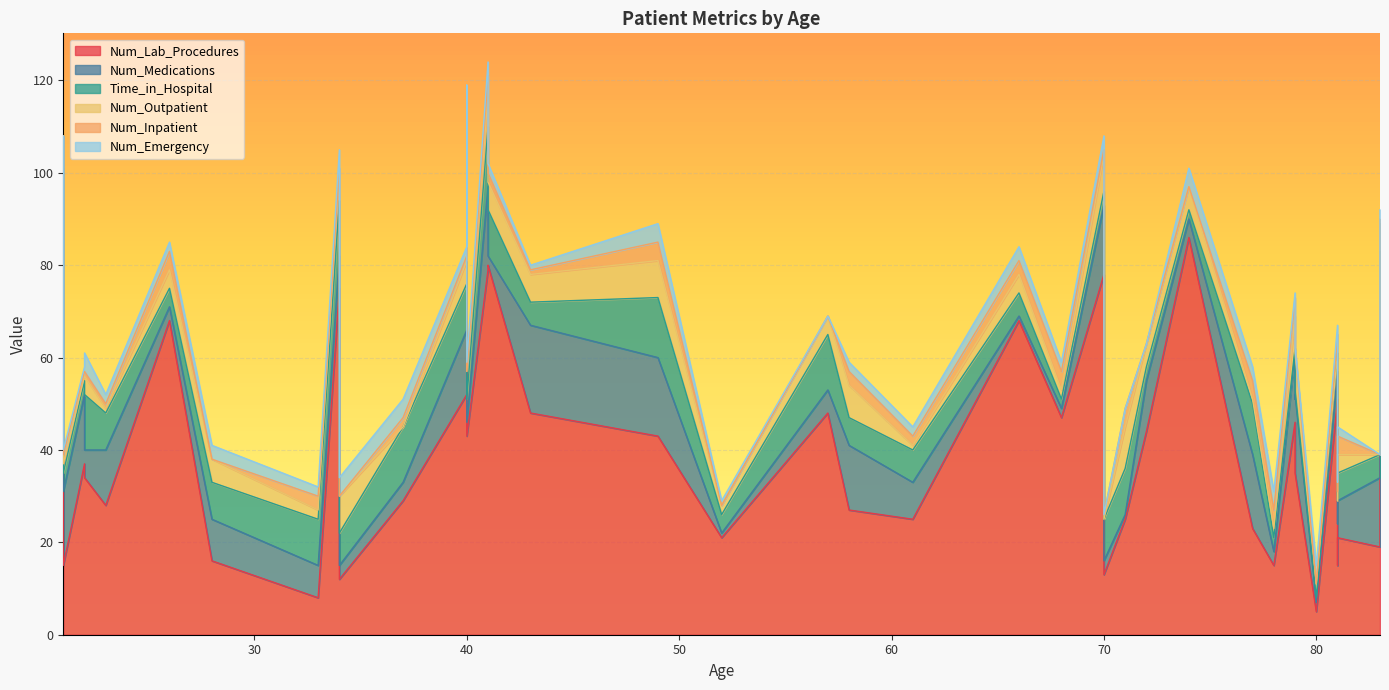

At which label does Num_Lab_Procedures reach its minimum?

80